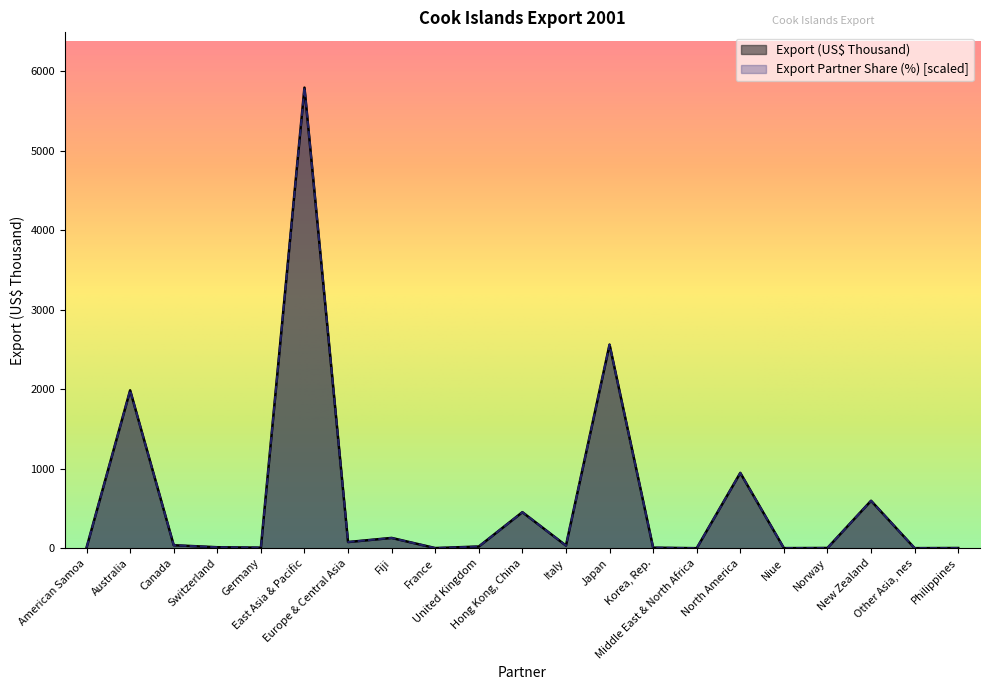

Which series has the widest spread of values?

Export Partner Share (%) [scaled]